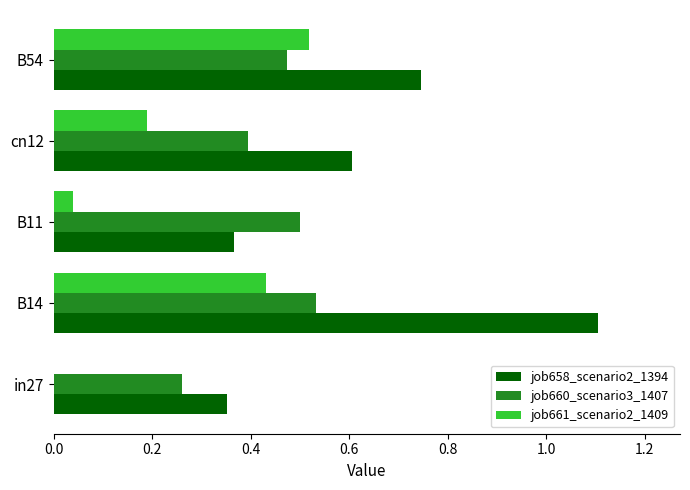

Which series has the largest total across all categories?

job658_scenario2_1394